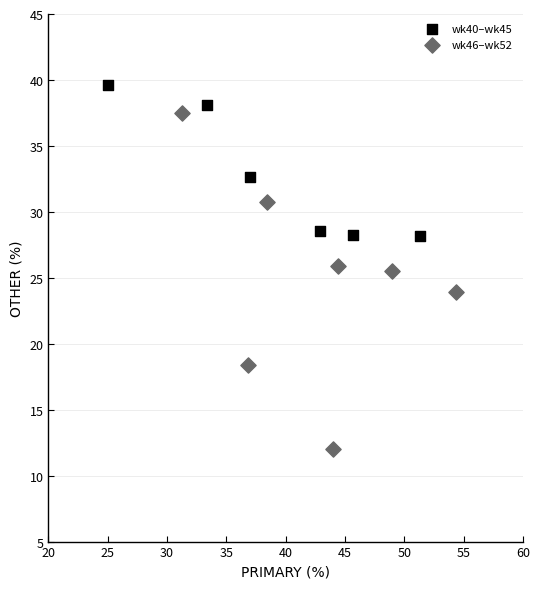

Which series contains the lowest Y value?

wk46–wk52